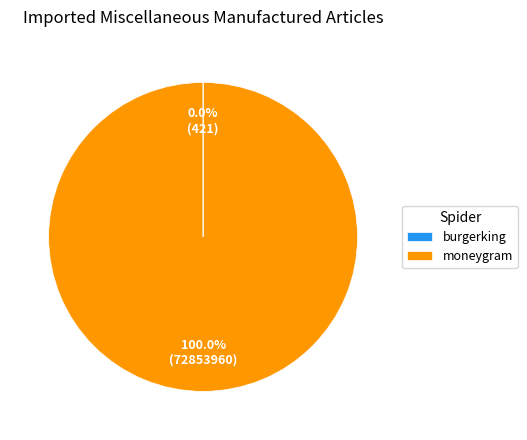

Which category accounts for the majority?

moneygram